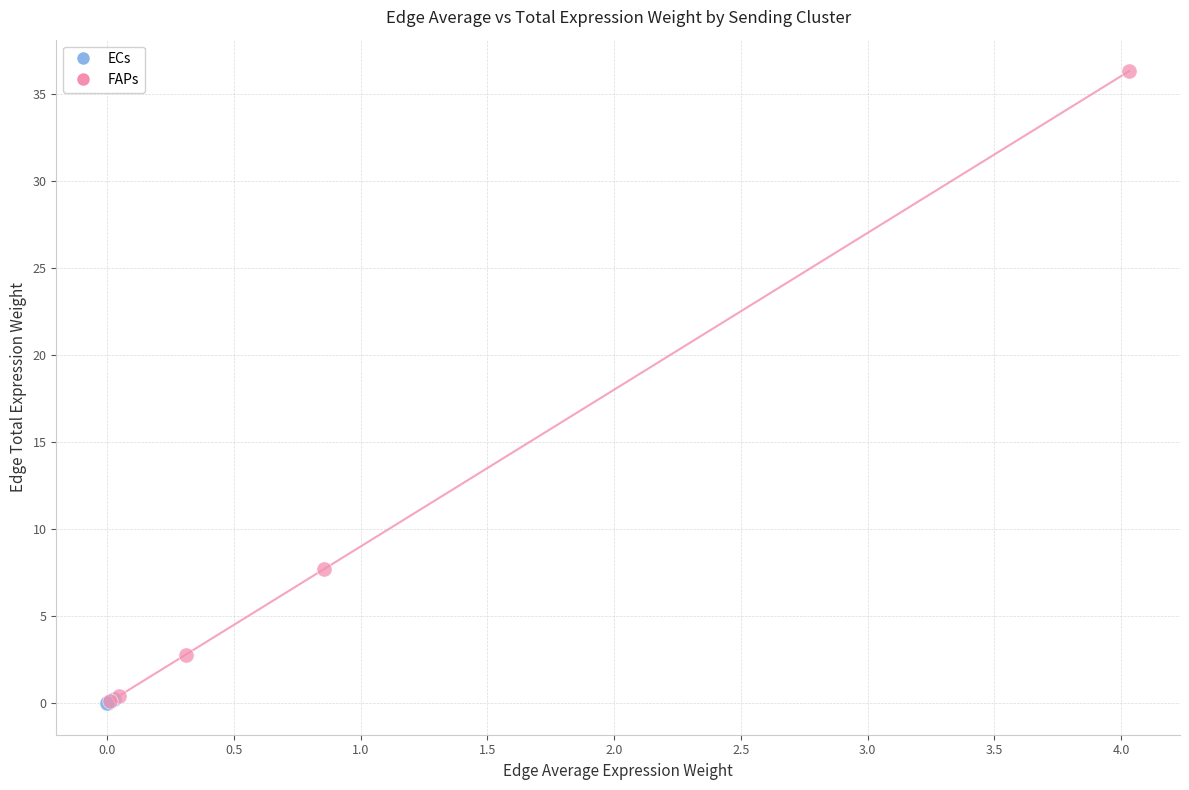

Which series has the largest Y range (max minus min)?

FAPs